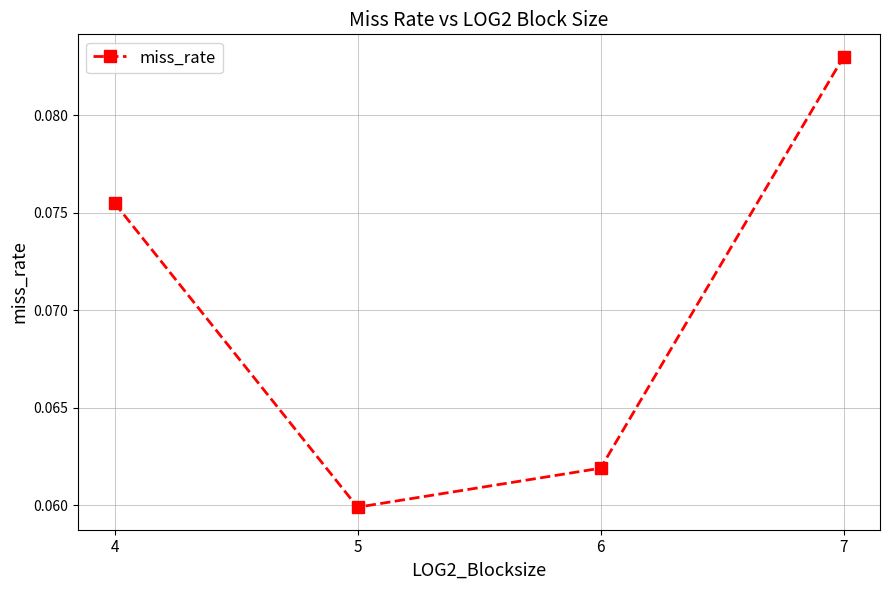

Is it true that the value at 4 is 0.0?

False